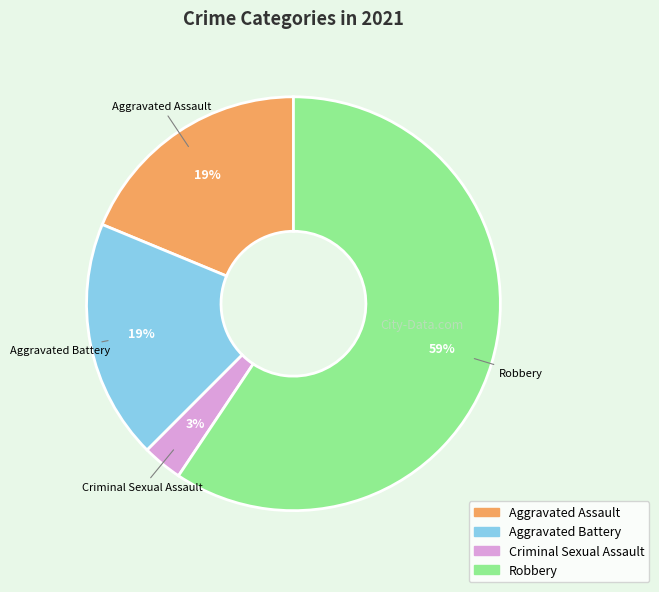

Is Aggravated Assault the majority of the pie?

No